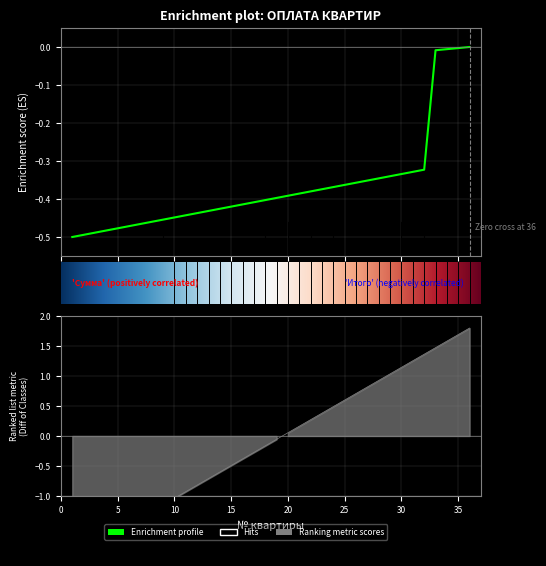

How many lines are shown in the chart?

2